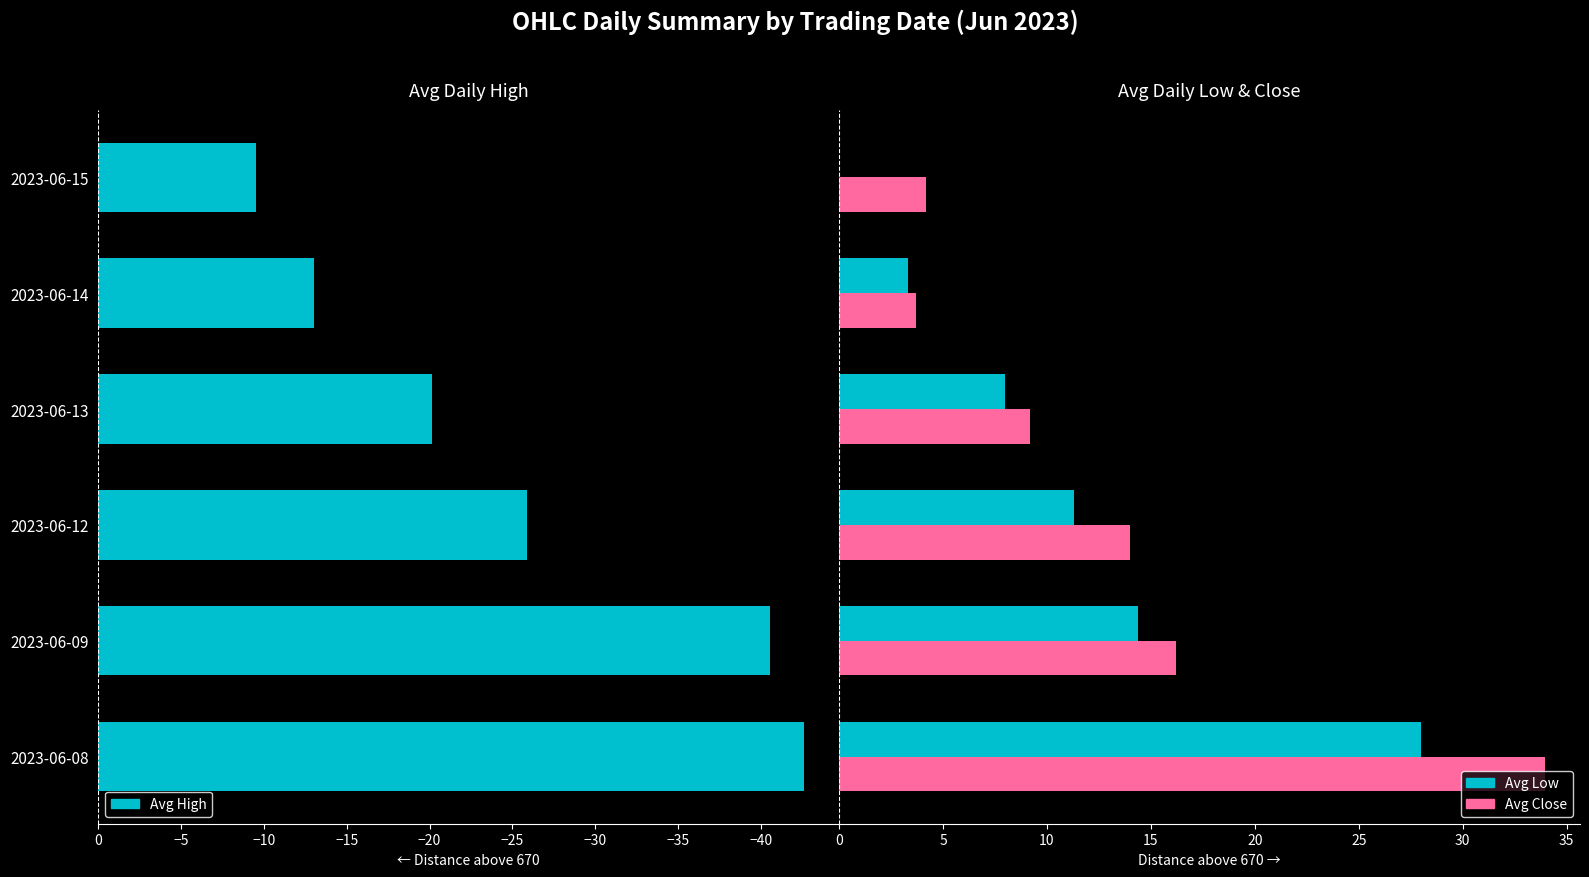

What is the highest value of the Avg Low series?

28.0